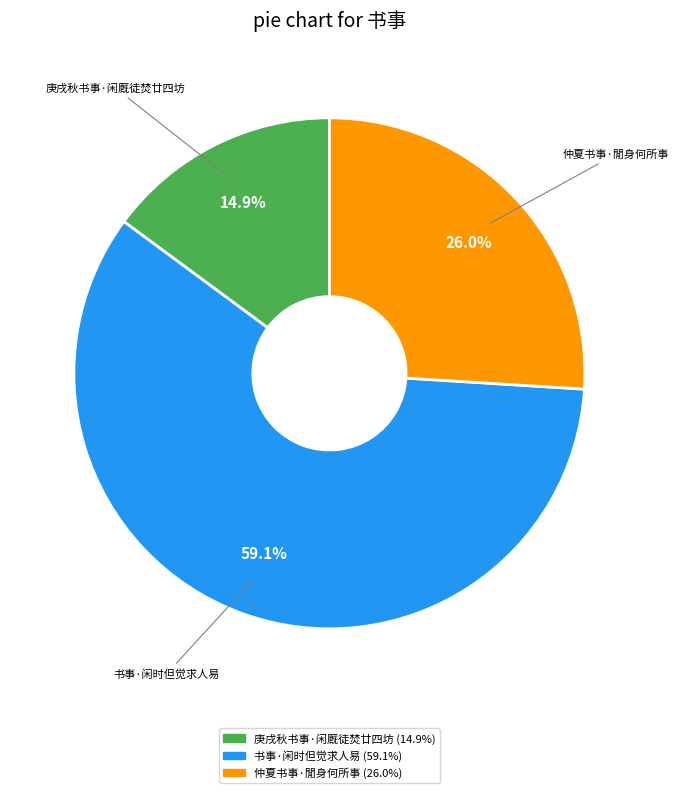

Is the sum of 庚戌秋书事·闲厩徒焚廿四坊 and 书事·闲时但觉求人易 greater than half?

Yes